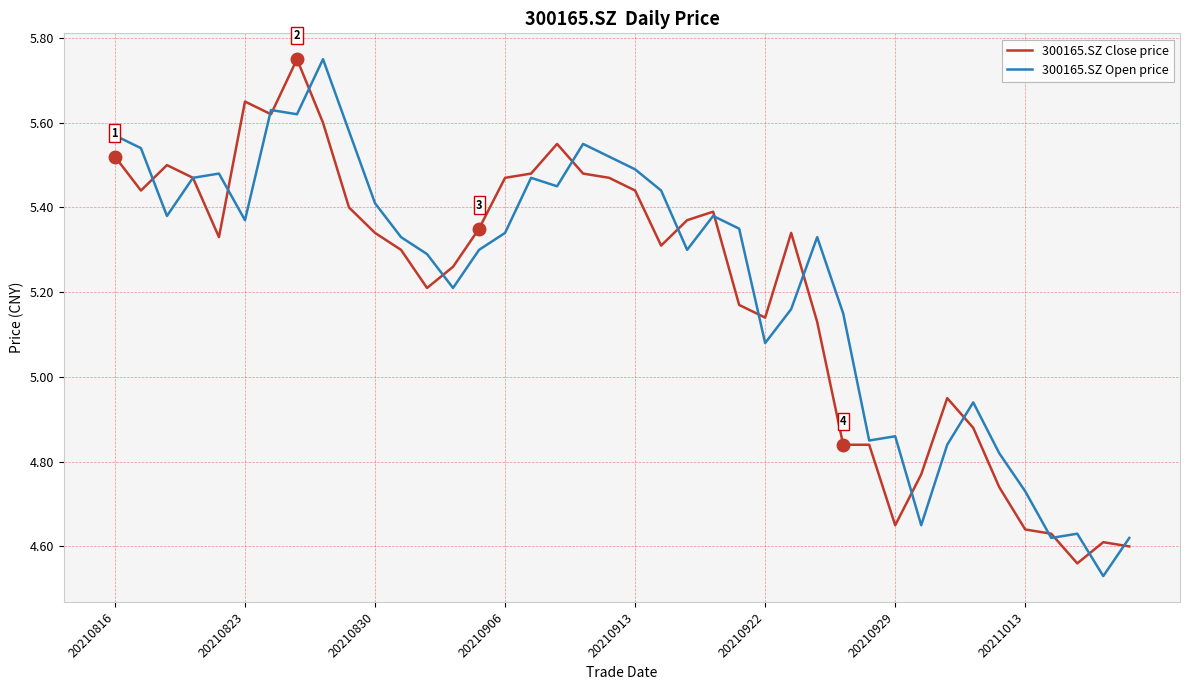

How many lines are shown in the chart?

2